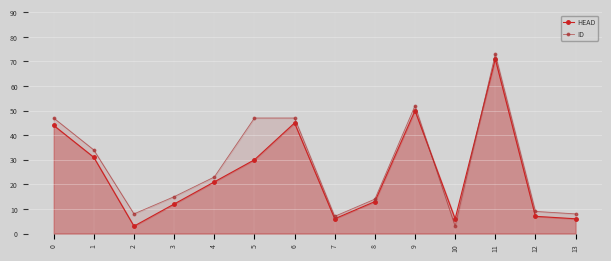

What is the maximum value for ID?

73